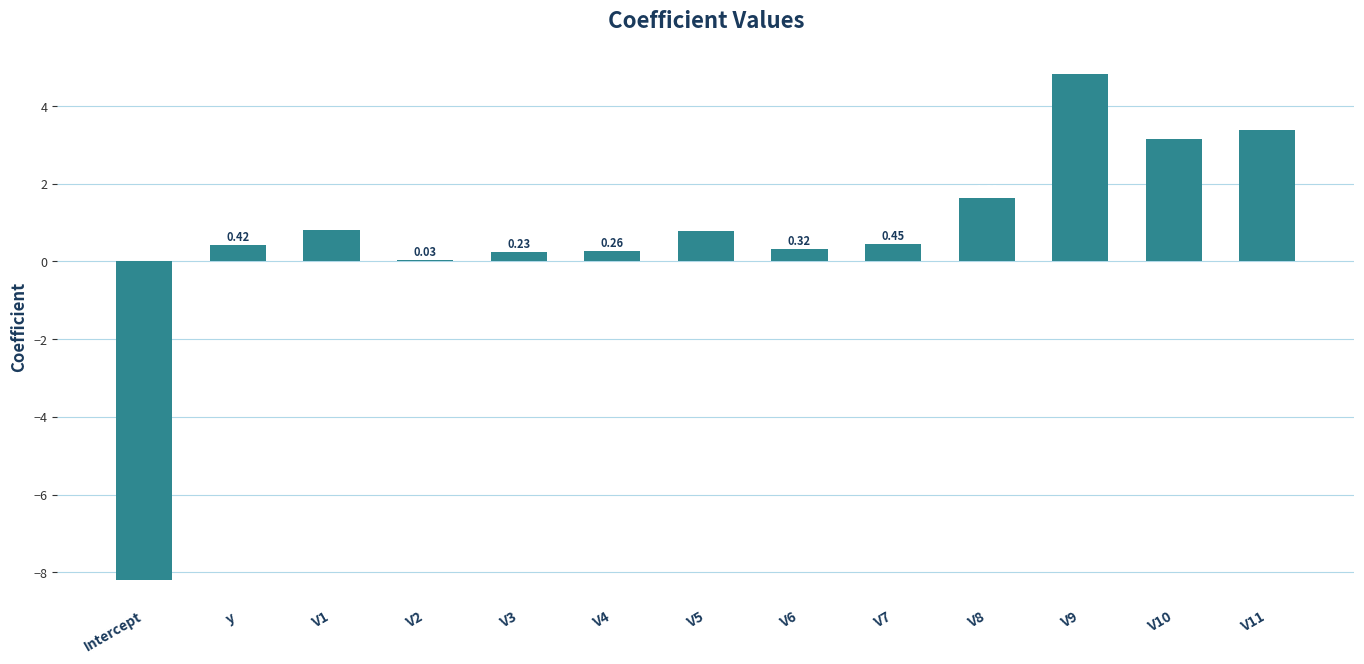

The chart shows a value of 0.4 at V1. True or false?

False